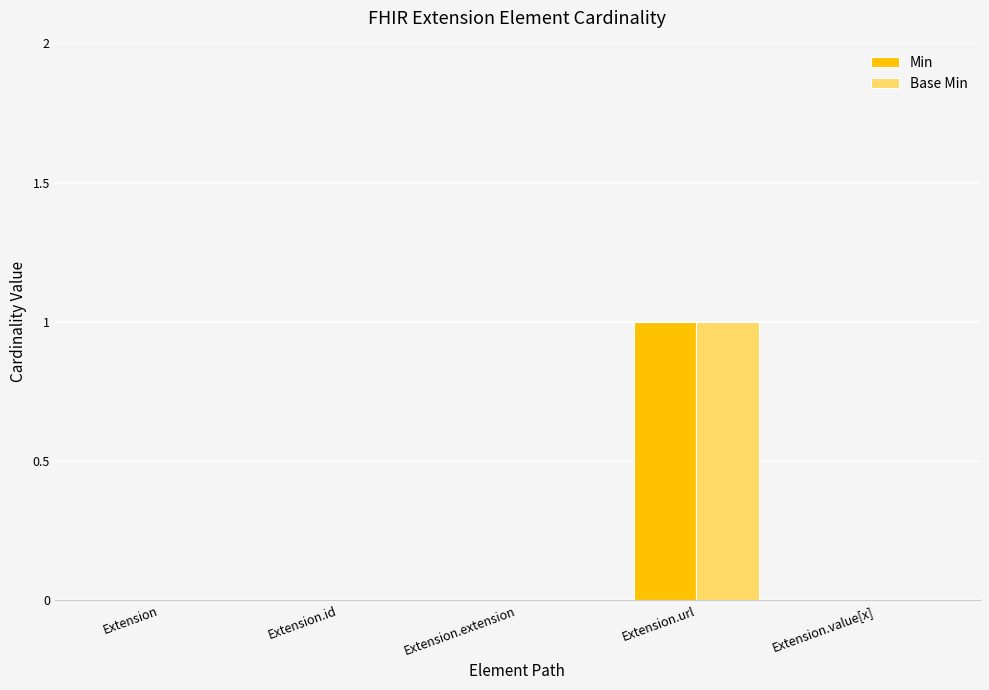

How many categories are shown in the chart?

5